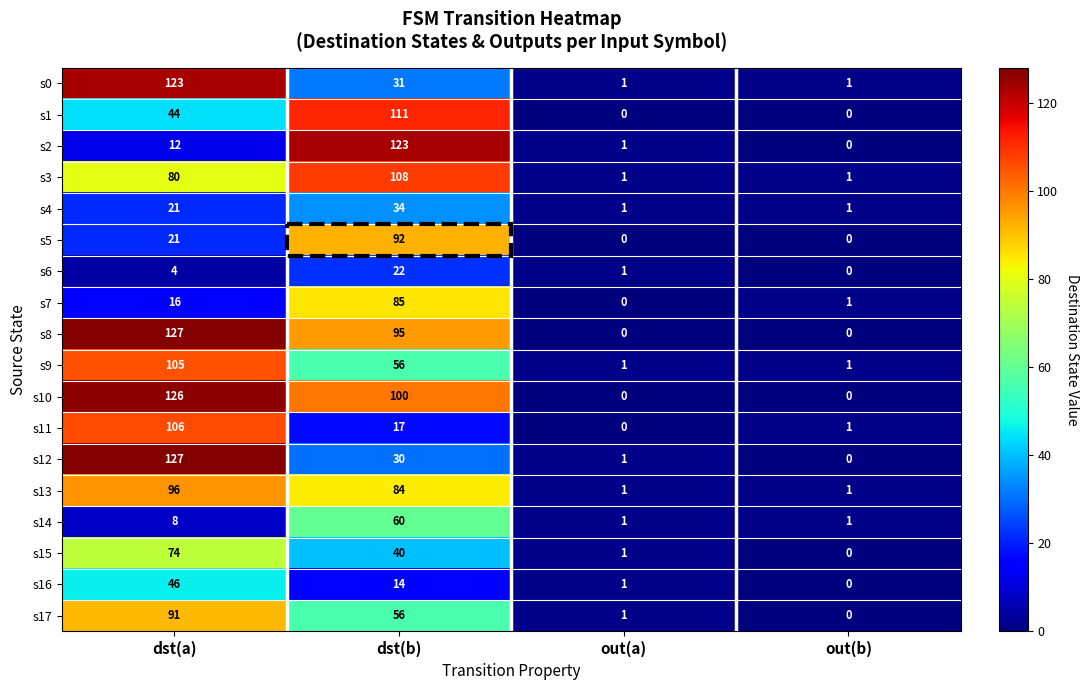

The value of s8 at out(a) is -83. True or false?

False